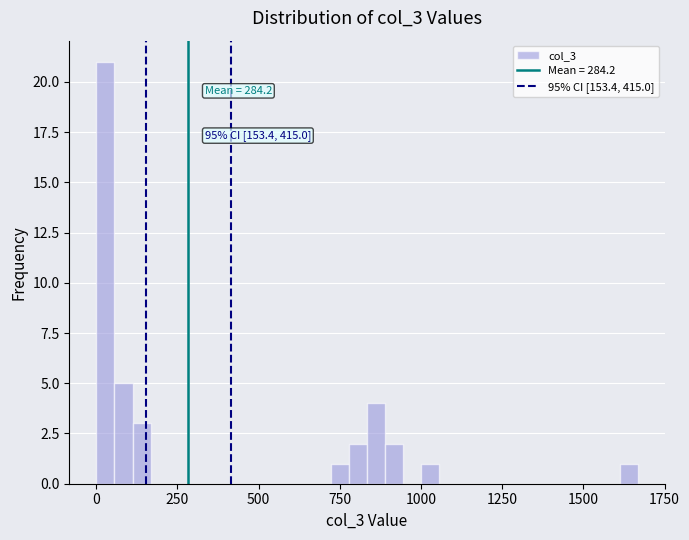

Read against the x-axis, roughly where is the centre of the tallest bar?

50